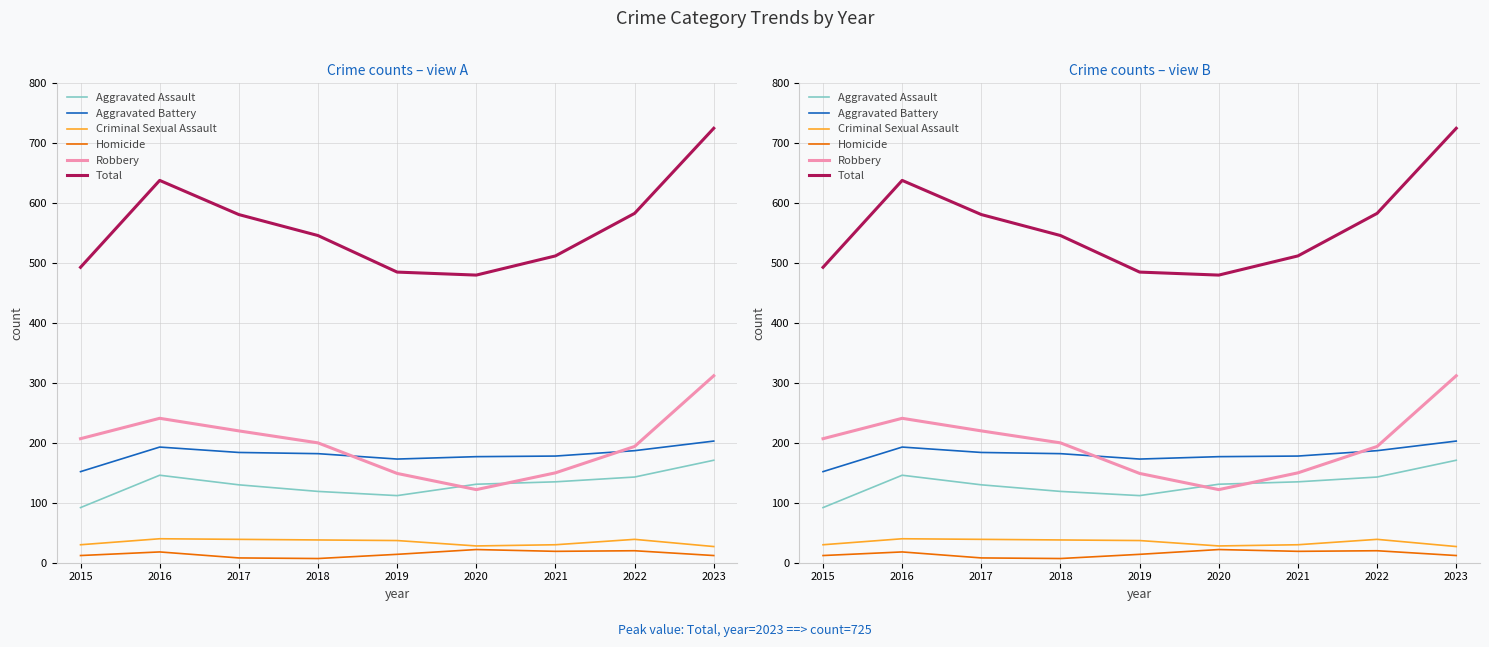

How many lines are shown in the chart?

6